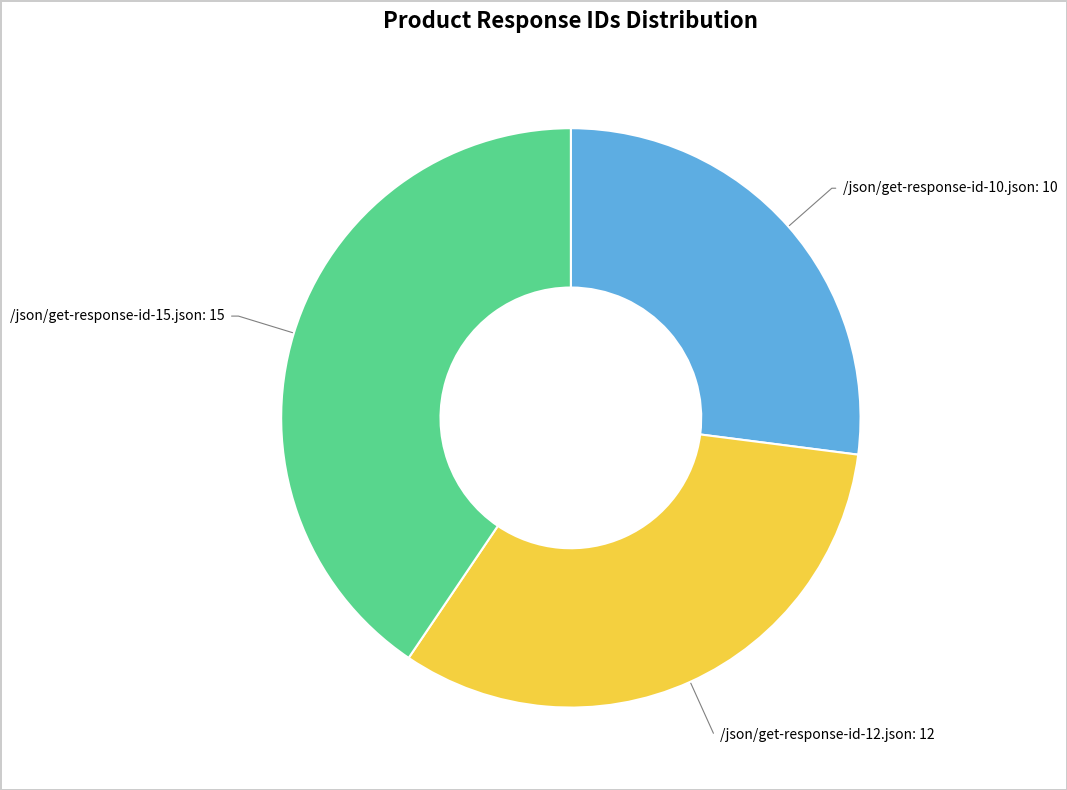

Is there a majority slice in this chart?

No